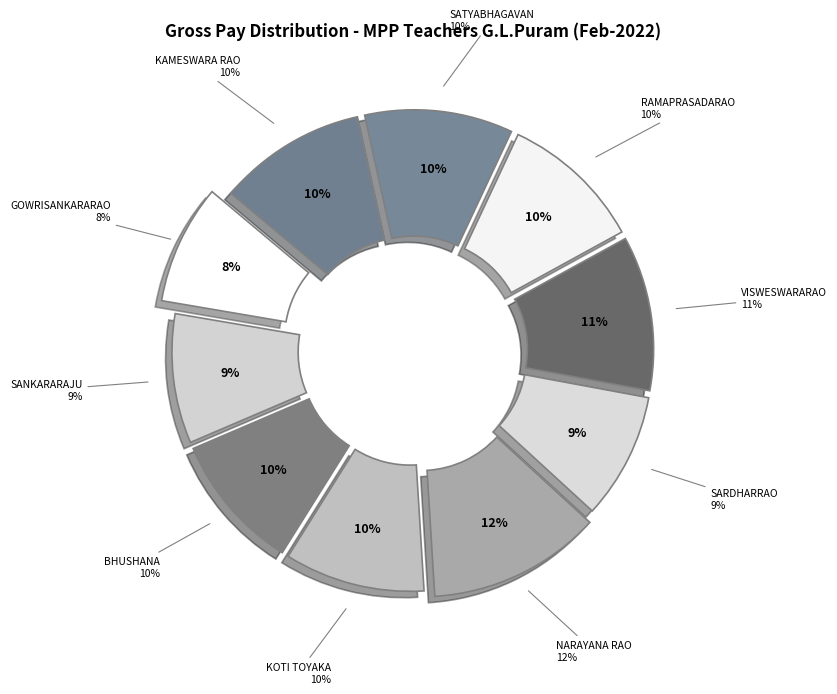

Combined, what portion of the pie is SARDHARRAO ARIKA and NARAYANA RAO KILLAKA?

21.1%